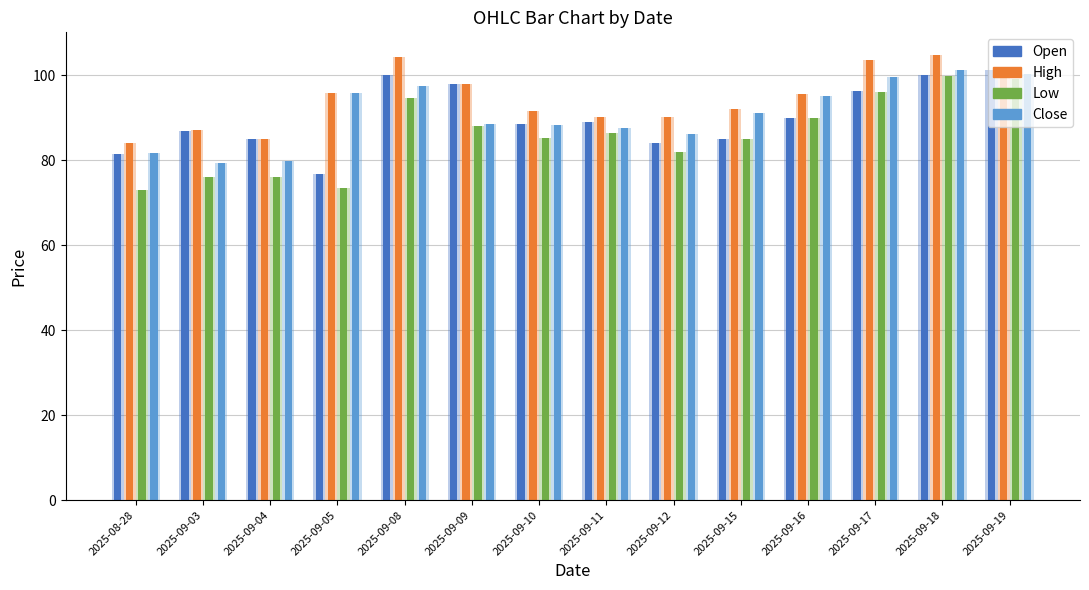

How many groups of bars are there?

14